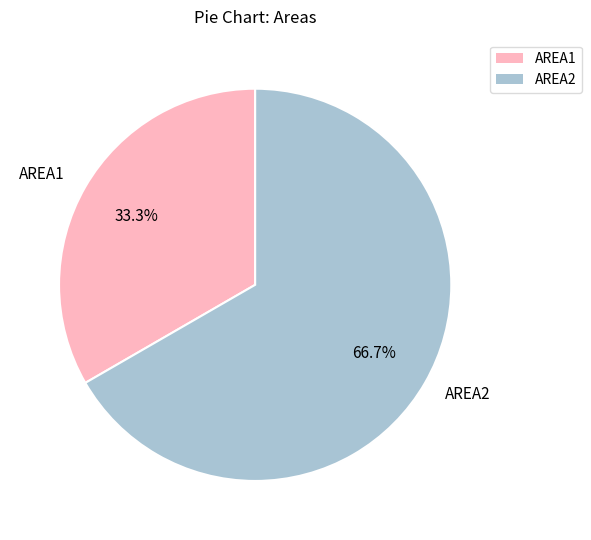

Which has a higher value, AREA2 or AREA1?

AREA2